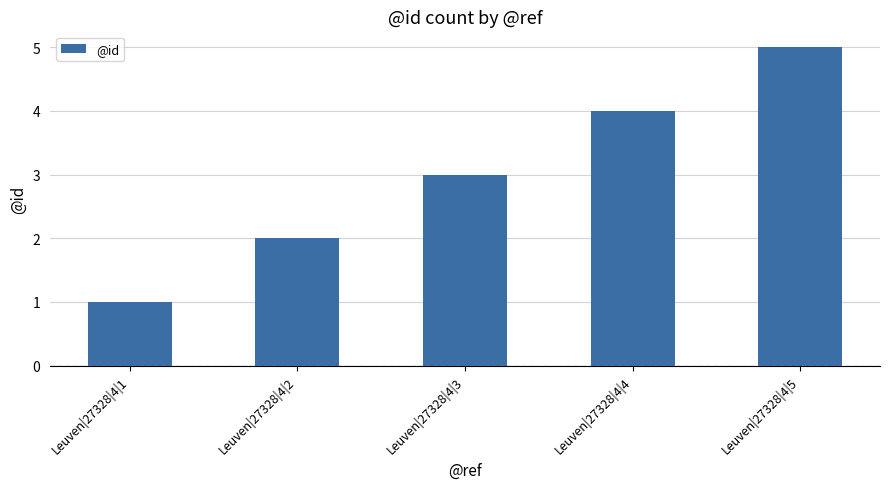

Rank the categories by value from highest to lowest.

Leuven|27328|4|5, Leuven|27328|4|4, Leuven|27328|4|3, Leuven|27328|4|2, Leuven|27328|4|1